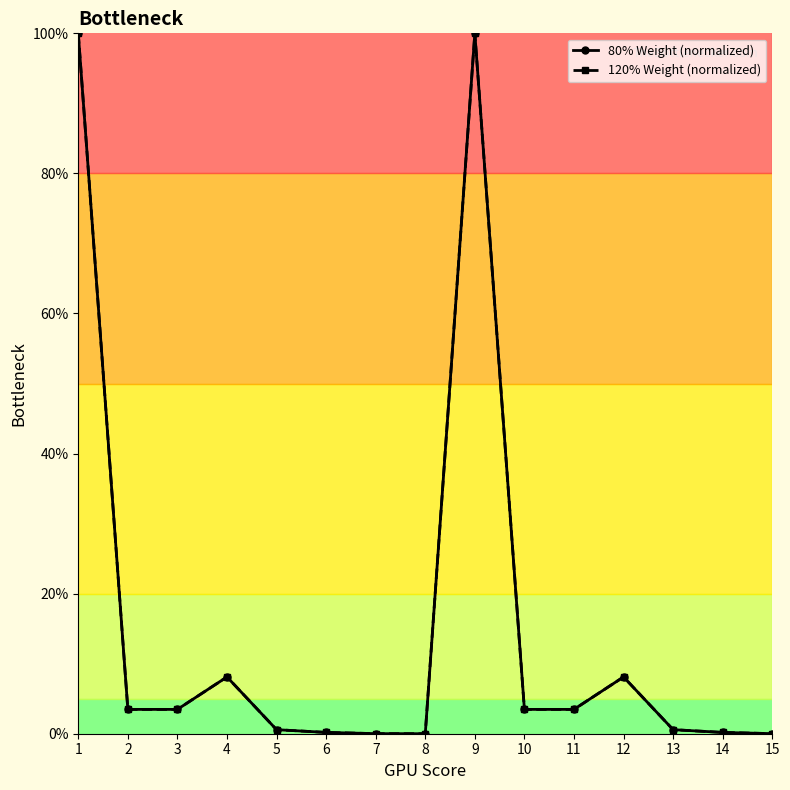

Is this an area chart (filled region under the line)?

No